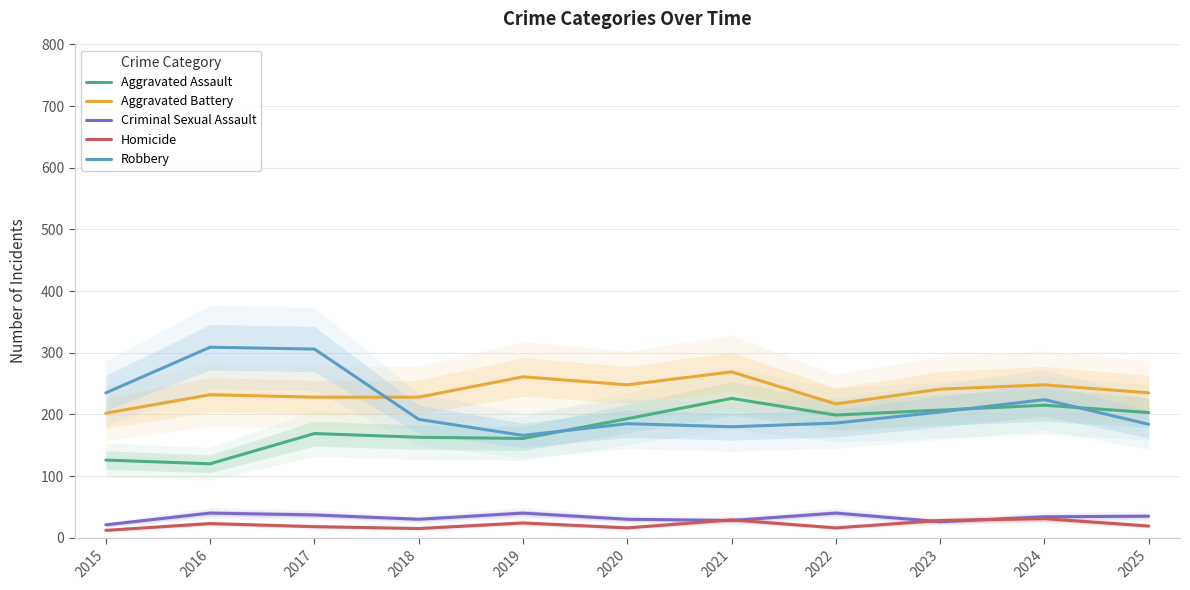

At which category does Homicide reach its first local peak?

2016